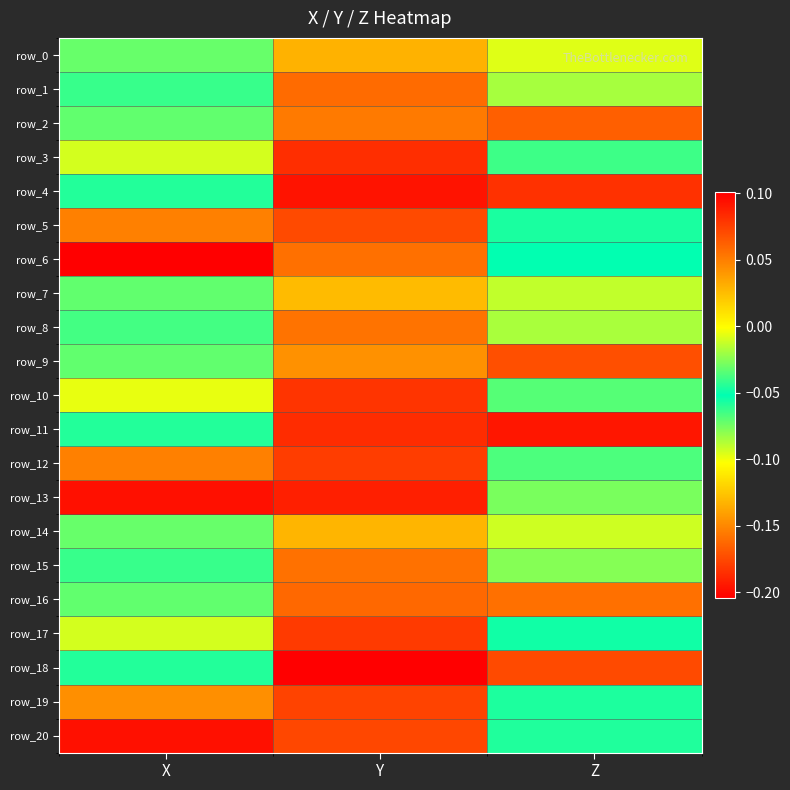

At which label does row_20 reach its minimum?

X